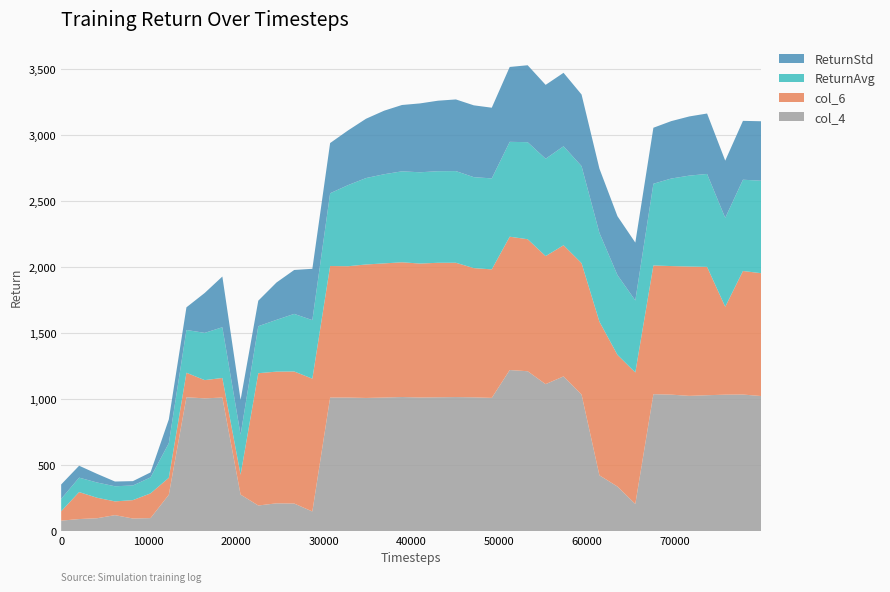

Reading right to left, transcribe all the data shown in this chart.

ReturnAvg: 79900=700.8	77824=691.9	75800=673.9	73728=704.5	71700=689.2	69632=663.4	67600=619.3	65536=545.9	63500=604.8	61440=672.7	59400=735.6	57344=750.3	55300=738.1	53248=735.6	51200=719.1	49152=689.7	47100=689.3	45056=694.7	43000=694.1	40960=691.9	38900=689.3	36864=675.8	34800=655.1	32768=615.2	30700=551.4	28672=443.9	26600=436.6	24576=392.4	22500=356.4	20480=303.9	18400=384.6	16384=358.1	14300=324.4	12288=262.2	10200=121.0	8192=111.1	6140=114.6	4096=115.7	2050=109.4	0=94.0
ReturnStd: 79900=450.8	77824=446.1	75800=433.7	73728=458.0	71700=448.5	69632=435.1	67600=424.5	65536=438.6	63500=446.2	61440=487.2	59400=542.6	57344=556.7	55300=559.9	53248=583.1	51200=567.6	49152=535.8	47100=544.4	45056=543.2	43000=534.4	40960=522.0	38900=502.8	36864=481.6	34800=449.6	32768=414.9	30700=380.4	28672=389.1	26600=332.8	24576=283.0	22500=193.2	20480=263.0	18400=384.4	16384=302.6	14300=171.6	12288=180.3	10200=38.0	8192=32.9	6140=36.0	4096=65.5	2050=90.4	0=109.2
col_4: 79900=1023.6	77824=1035.0	75800=1034.1	73728=1029.8	71700=1024.9	69632=1034.3	67600=1037.7	65536=205.4	63500=337.7	61440=422.6	59400=1035.1	57344=1172.6	55300=1113.8	53248=1211.6	51200=1220.7	49152=1009.6	47100=1013.8	45056=1015.8	43000=1014.2	40960=1012.7	38900=1016.2	36864=1012.3	34800=1009.1	32768=1012.2	30700=1012.3	28672=148.6	26600=208.9	24576=210.3	22500=194.0	20480=276.7	18400=1011.9	16384=1006.1	14300=1014.3	12288=275.6	10200=98.5	8192=95.2	6140=120.8	4096=97.5	2050=91.2	0=79.2
col_6: 79900=931.2	77824=936.4	75800=666.2	73728=972.8	71700=980.3	69632=974.5	67600=975.7	65536=996.8	63500=997.9	61440=1165.0	59400=995.8	57344=993.9	55300=970.4	53248=1000.6	51200=1010.6	49152=974.1	47100=979.5	45056=1018.1	43000=1019.4	40960=1015.2	38900=1021.4	36864=1016.8	34800=1011.7	32768=995.5	30700=996.9	28672=1006.5	26600=1000.8	24576=998.3	22500=1002.7	20480=150.6	18400=148.7	16384=138.2	14300=185.8	12288=128.6	10200=187.3	8192=139.5	6140=104.3	4096=155.3	2050=204.5	0=71.1